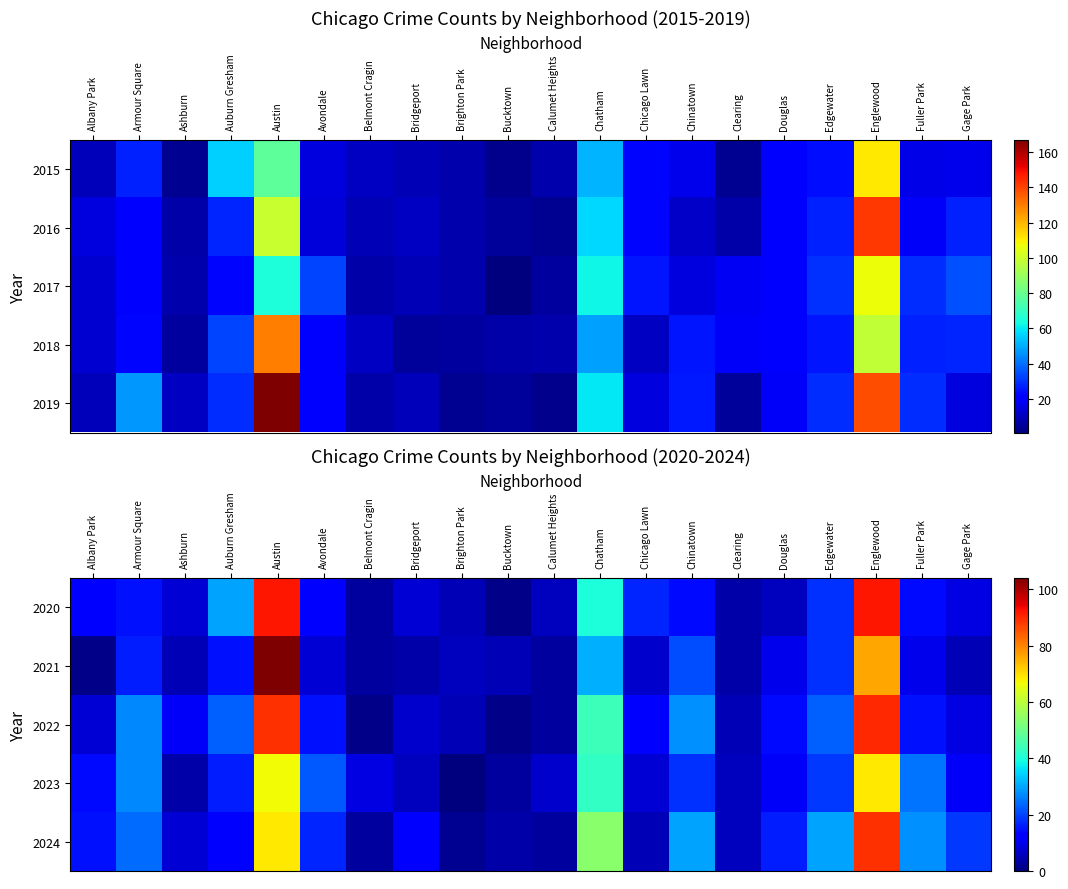

How many data points in 2021 are above 8?

9